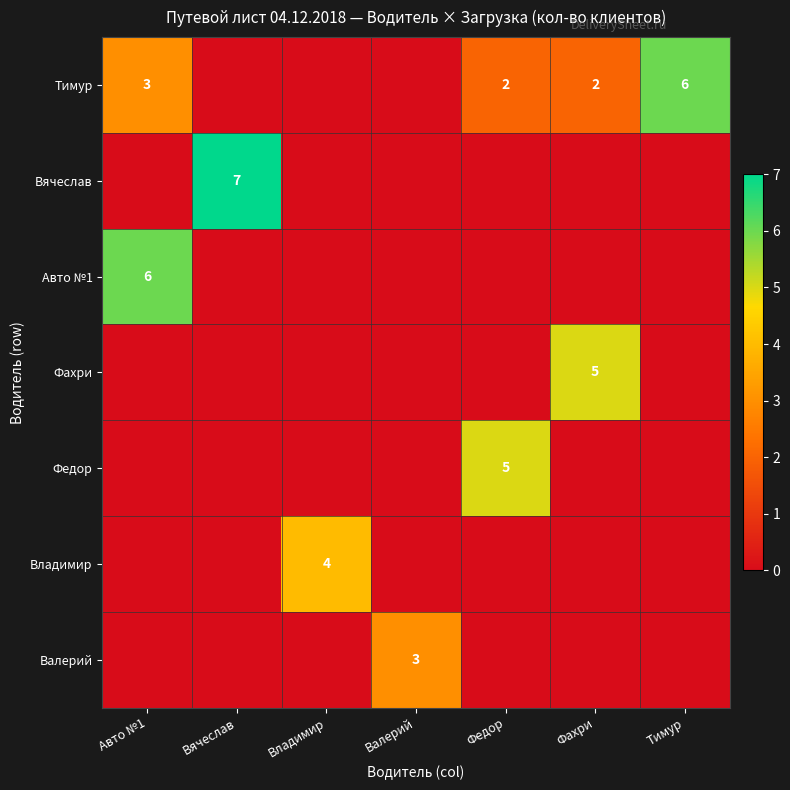

Is it true that Владимир equals 2 at Владимир?

False